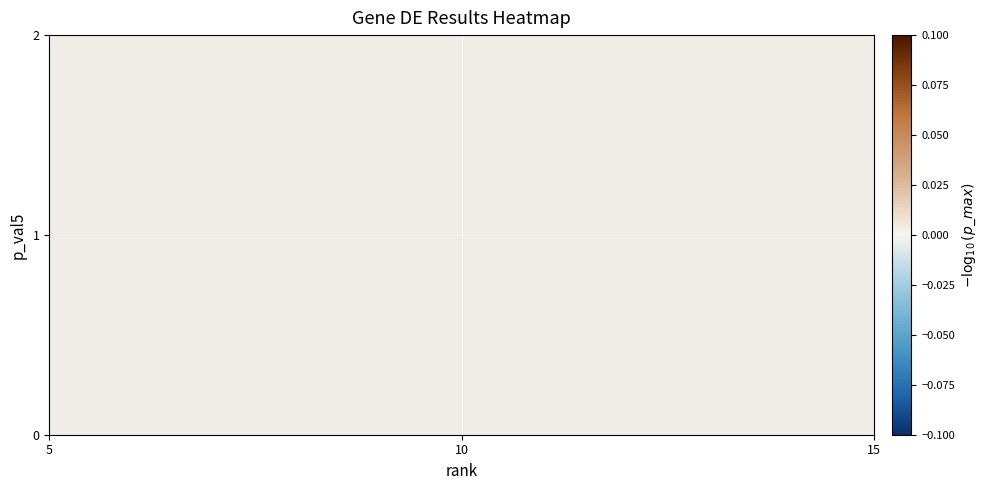

How many distinct data groups are displayed?

30